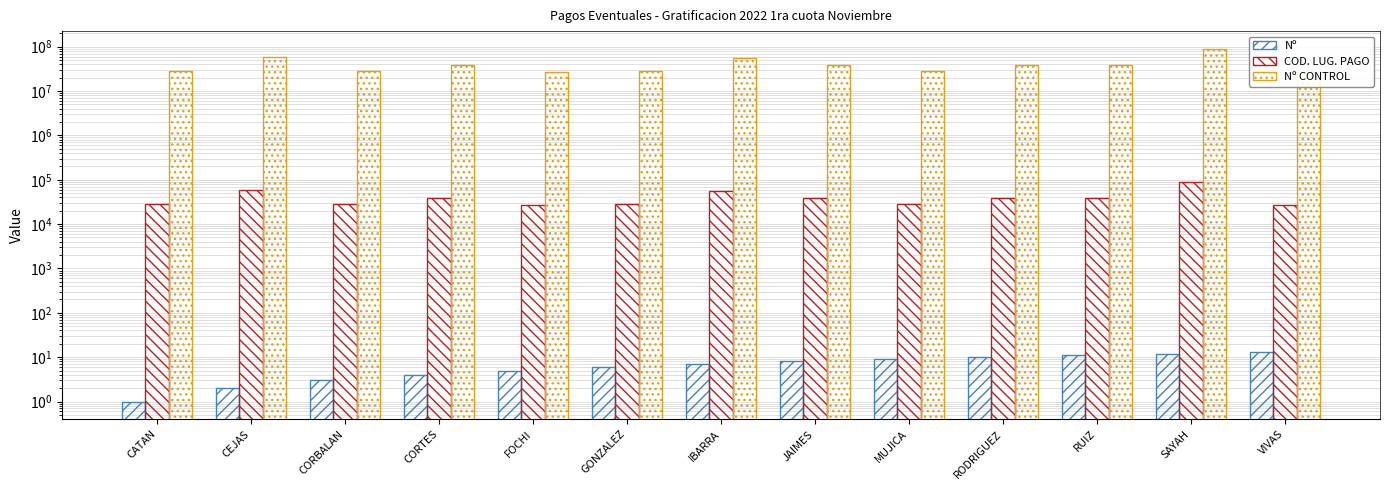

What is the label of the 13th bar from the left?

VIVAS